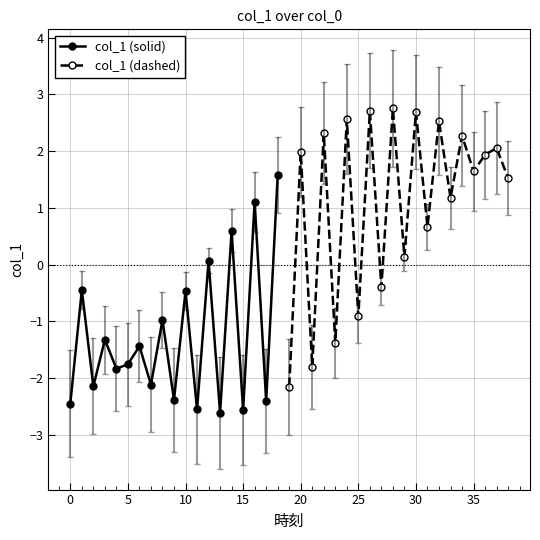

Where does the data first go above 0?

12